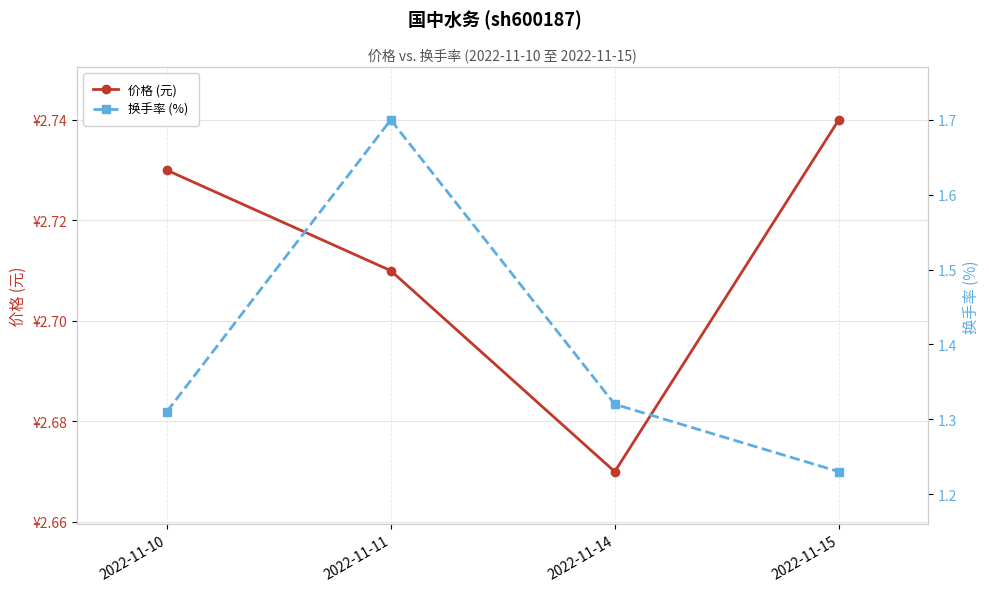

Count the number of categories in the chart.

4